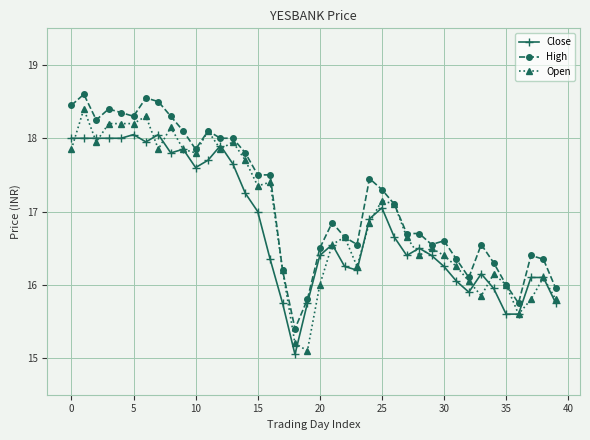

Rank the series by their maximum value, from highest to lowest.

High, Open, Close